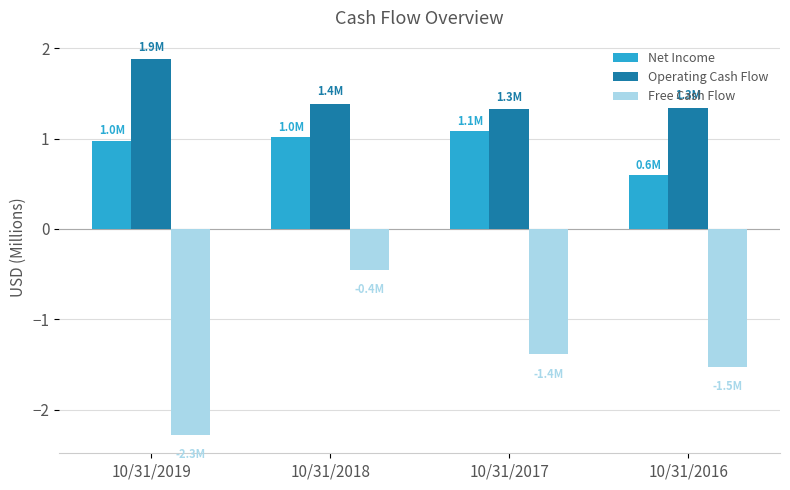

How many data points does each series have?

4